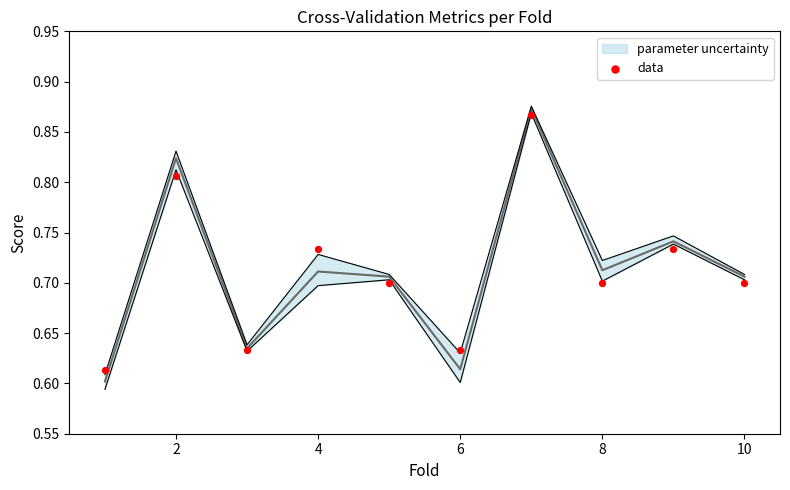

Between 0 and 10, which is larger?

10